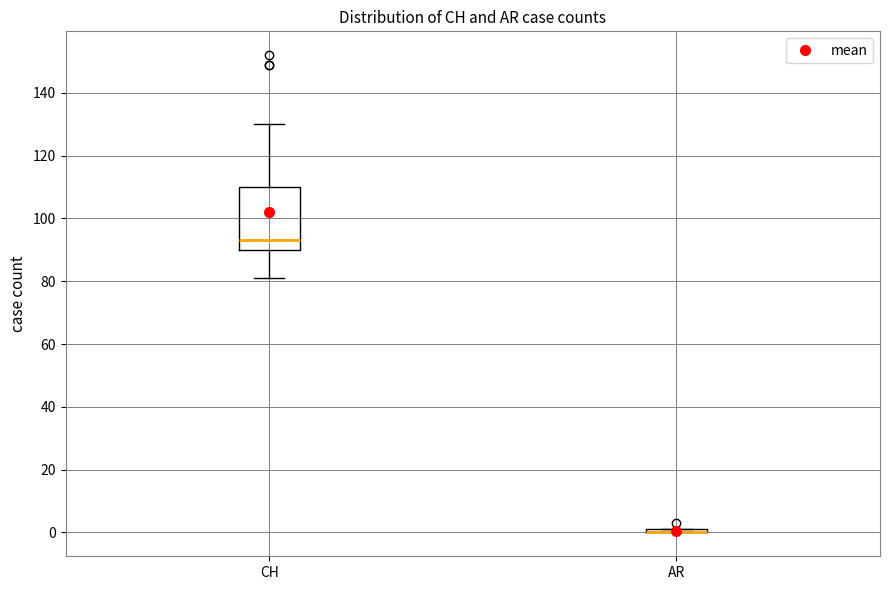

Reading left to right, transcribe this box plot: for each box, give where its median line is, the range the box spans, and where its two whiskers end, as read against the y-axis. The values are not printed on the chart, so give them approximately, as read against the axis.

CH: median 94, box 90 to 110, whiskers 82 to 130
AR: box collapsed to a line at 0, whiskers 0 to 2